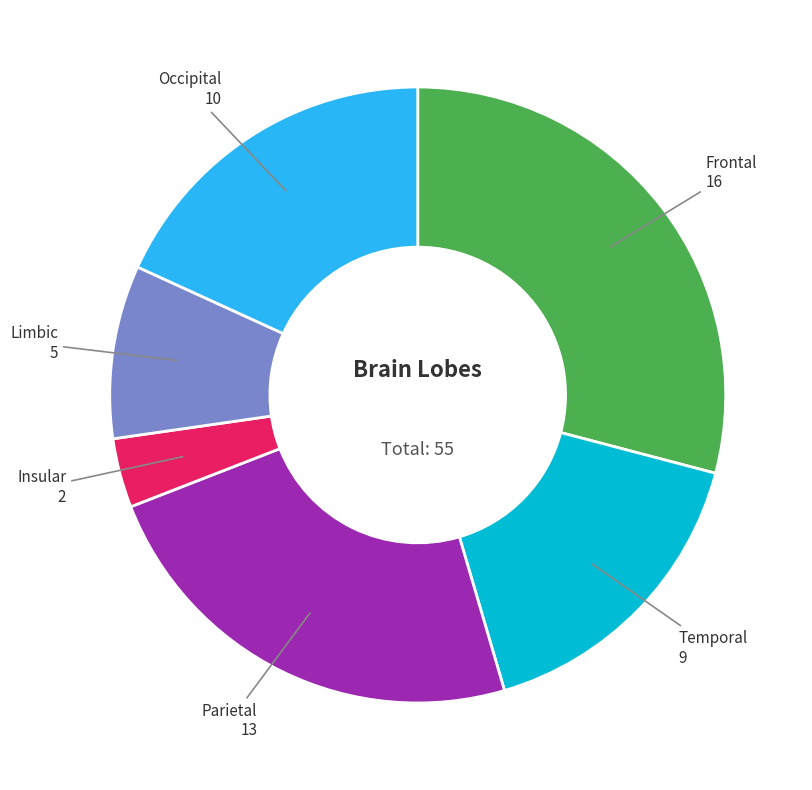

Is there a majority slice in this chart?

No